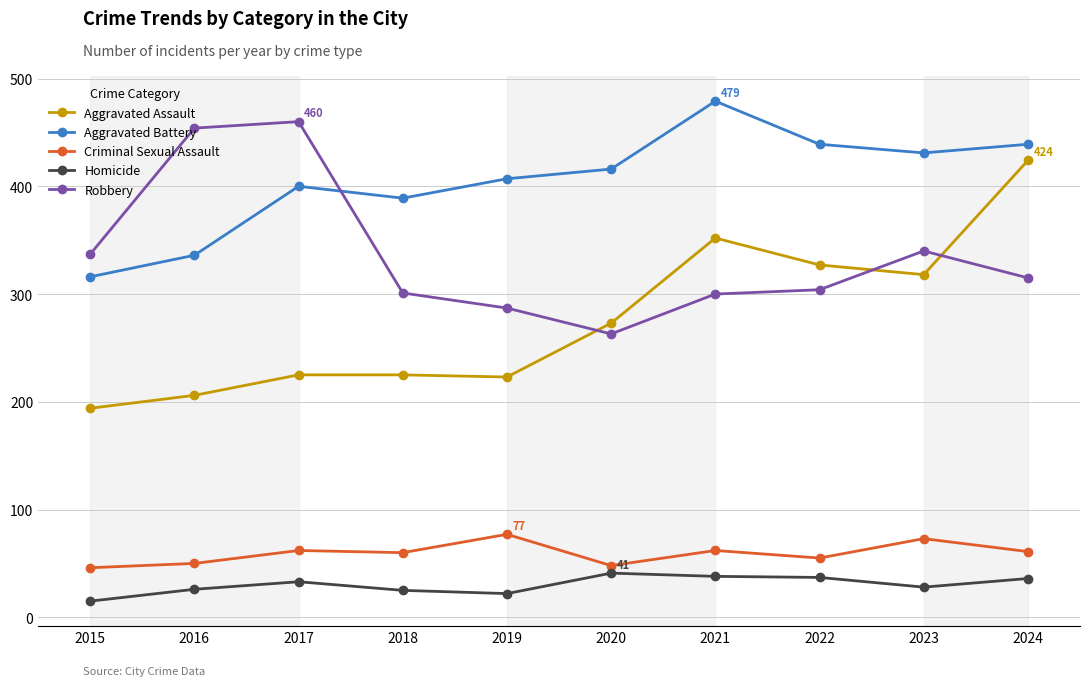

Which label corresponds to the largest value in the chart?

2021